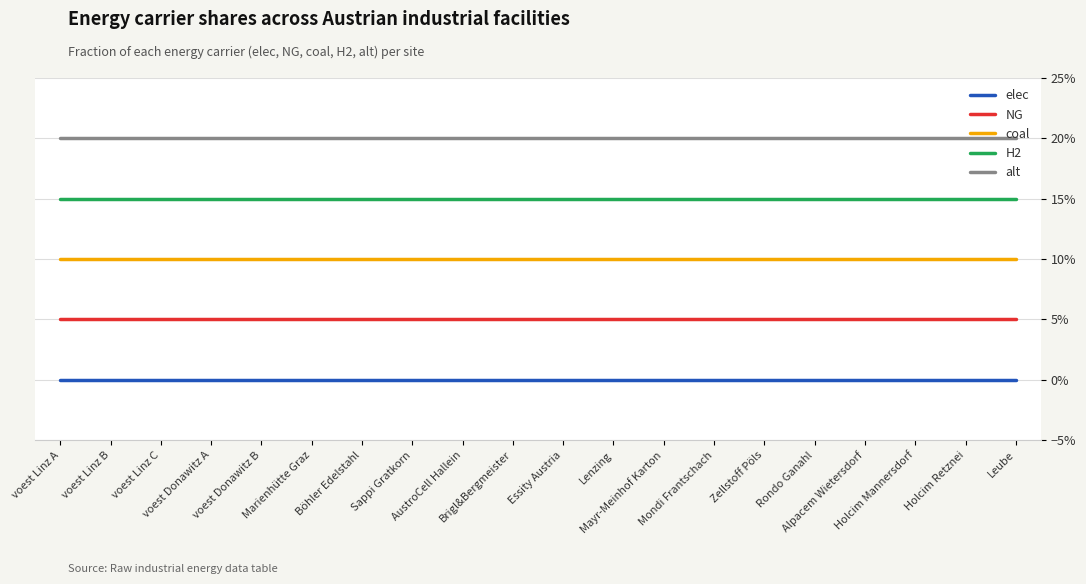

What are all the series names shown in the legend?

elec, NG, coal, H2, alt